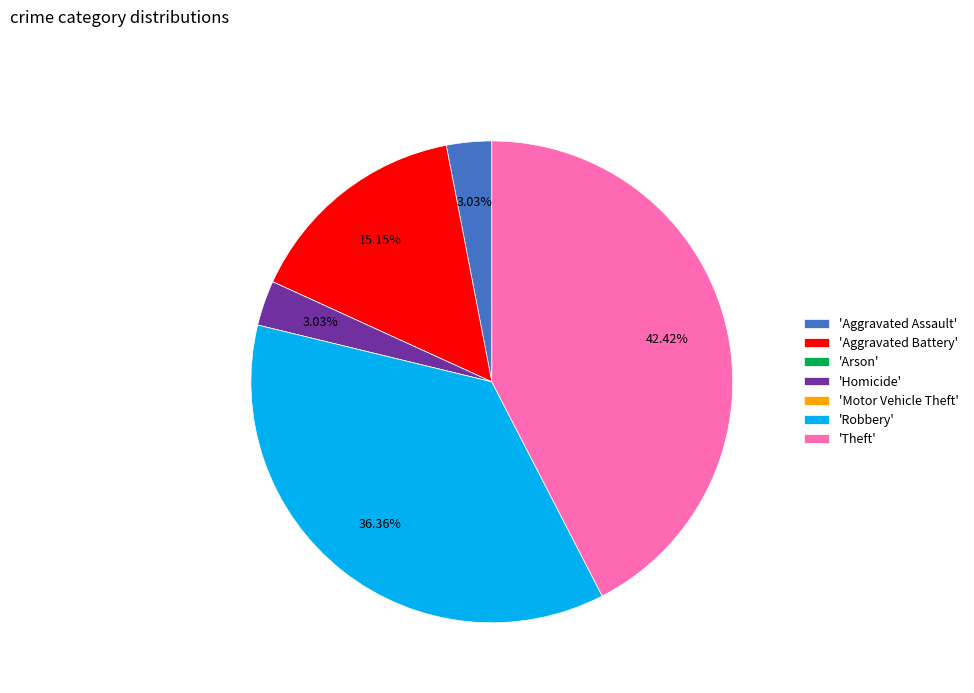

Do 'Robbery' and 'Aggravated Battery' together represent more than half of the pie?

Yes